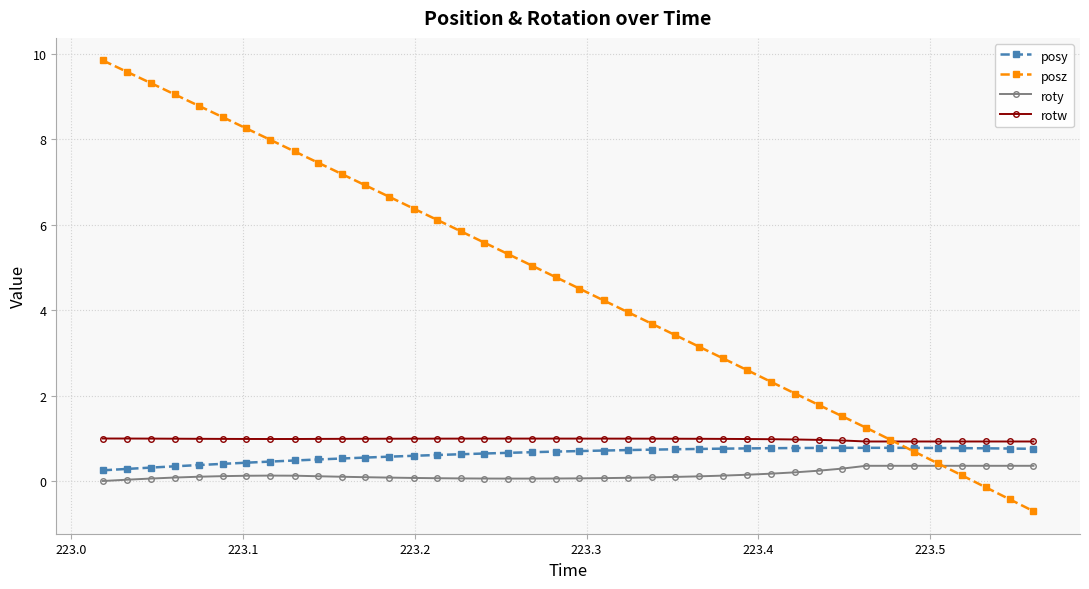

Which series has the largest range (max minus min)?

posz